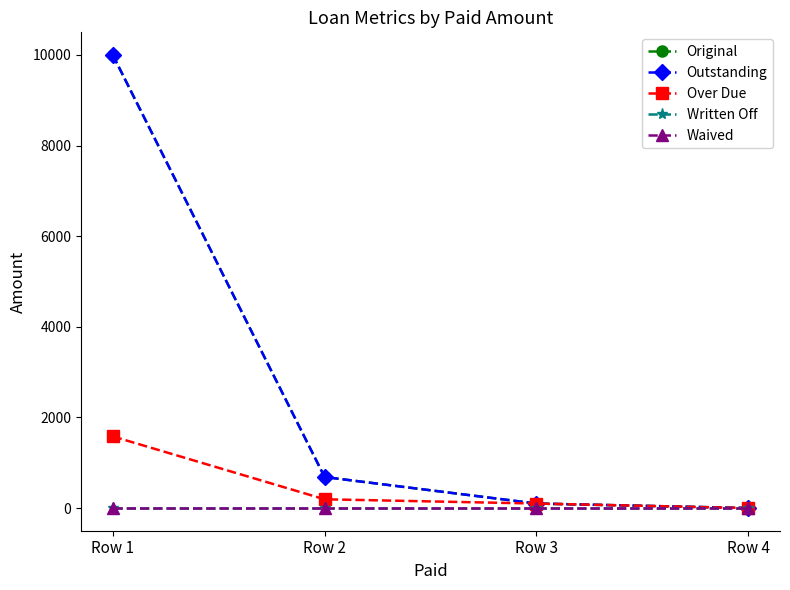

What is the sum of the Outstanding values at Row 3 and Row 4?

100.0